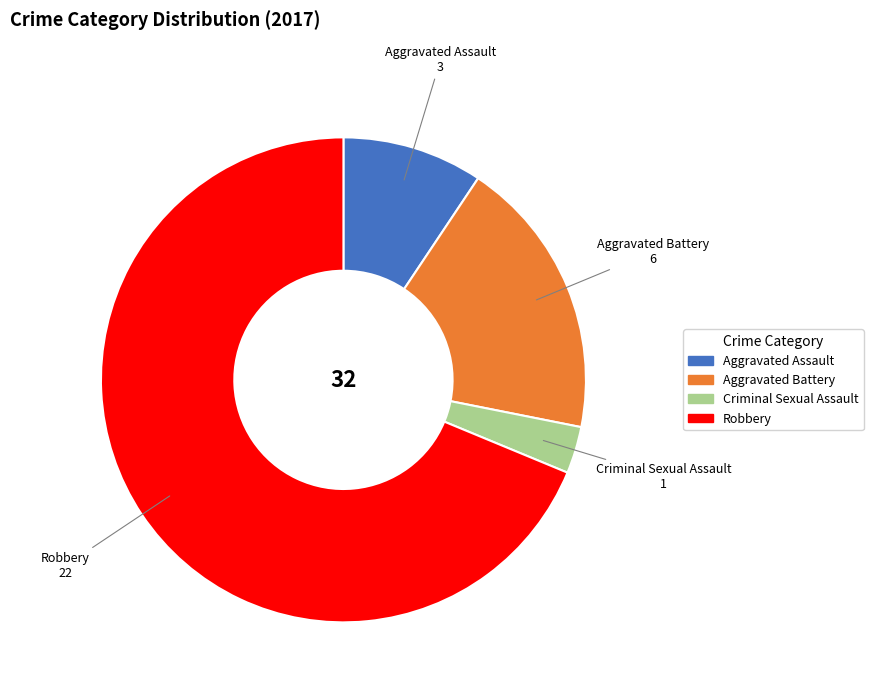

Rank the categories by value from lowest to highest.

Criminal Sexual Assault, Aggravated Assault, Aggravated Battery, Robbery